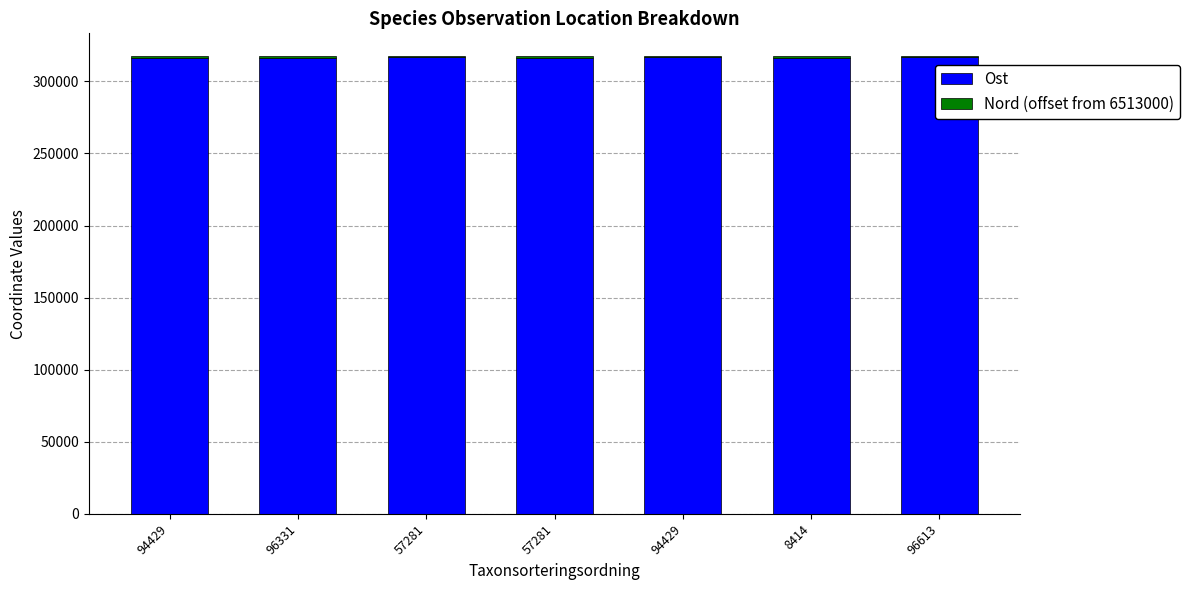

List the labels in order of Ost value, smallest first.

57281, 8414, 96331, 94429, 94429, 57281, 96613